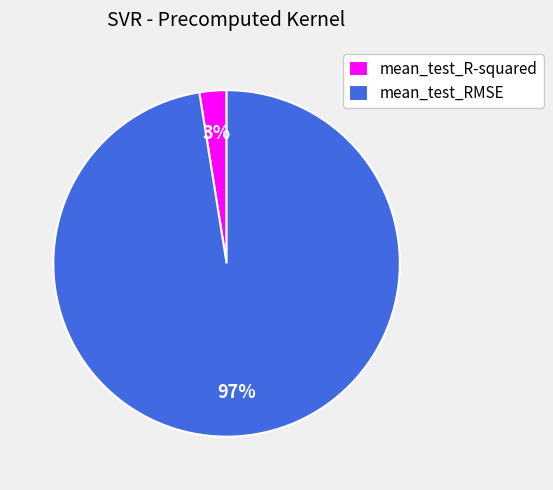

Which has a higher value, mean_test_R-squared or mean_test_RMSE?

mean_test_RMSE